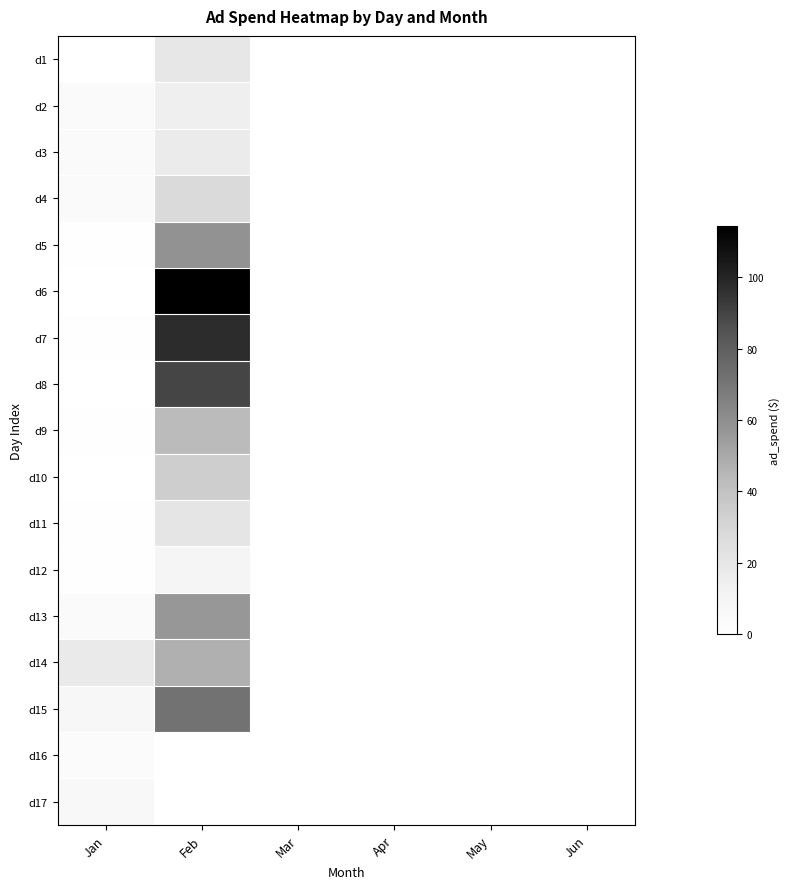

Which series has the widest spread of values?

d6